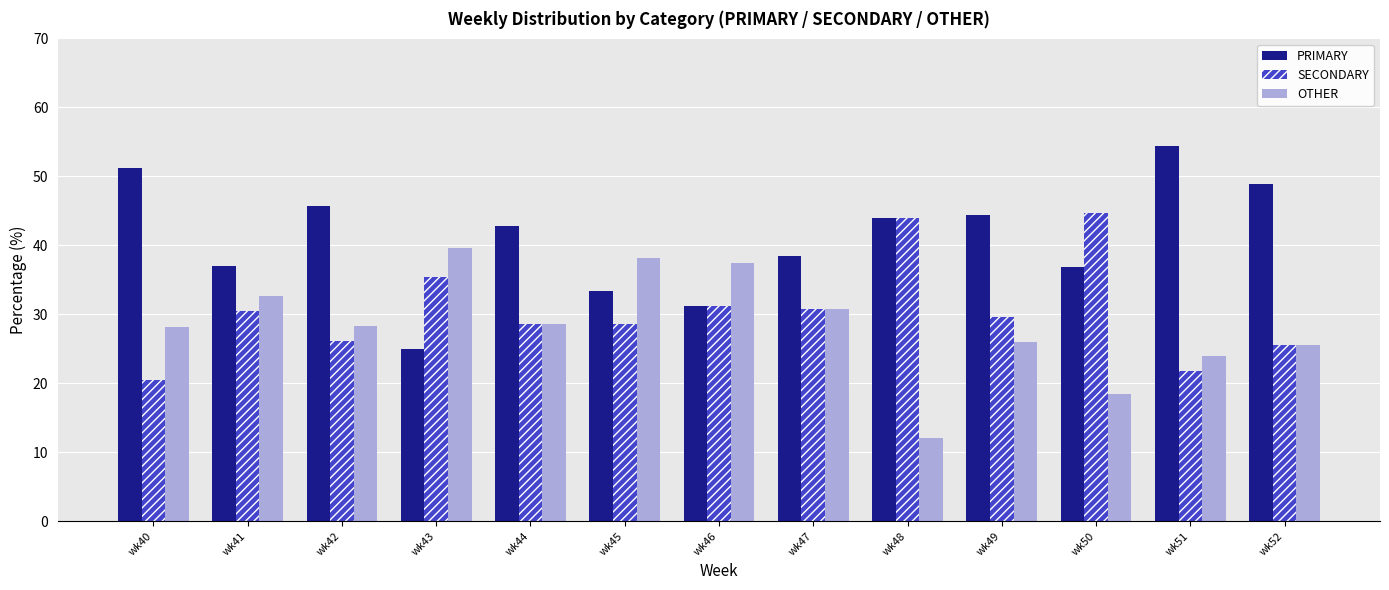

Read the SECONDARY value at wk52.

25.5